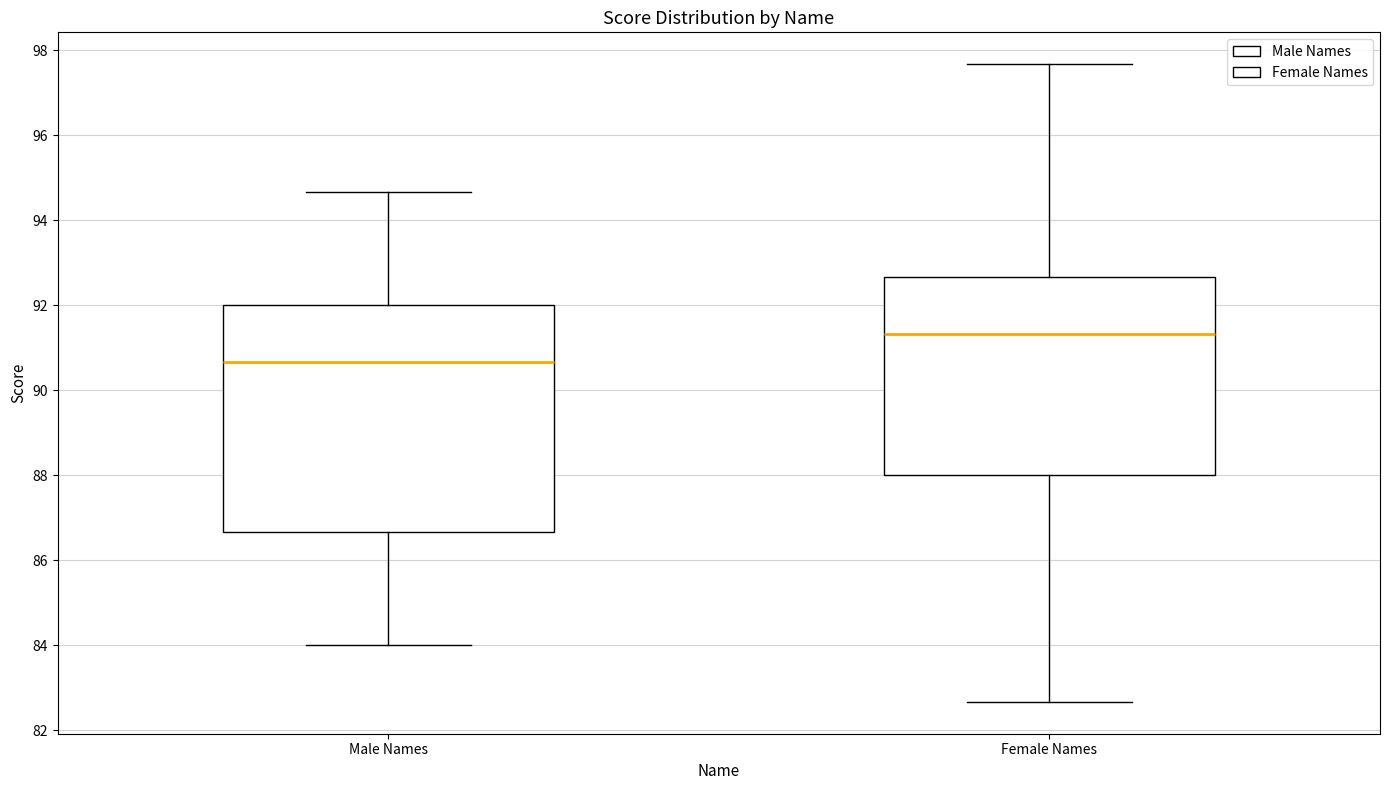

Which box has the lowest median line?

Male Names